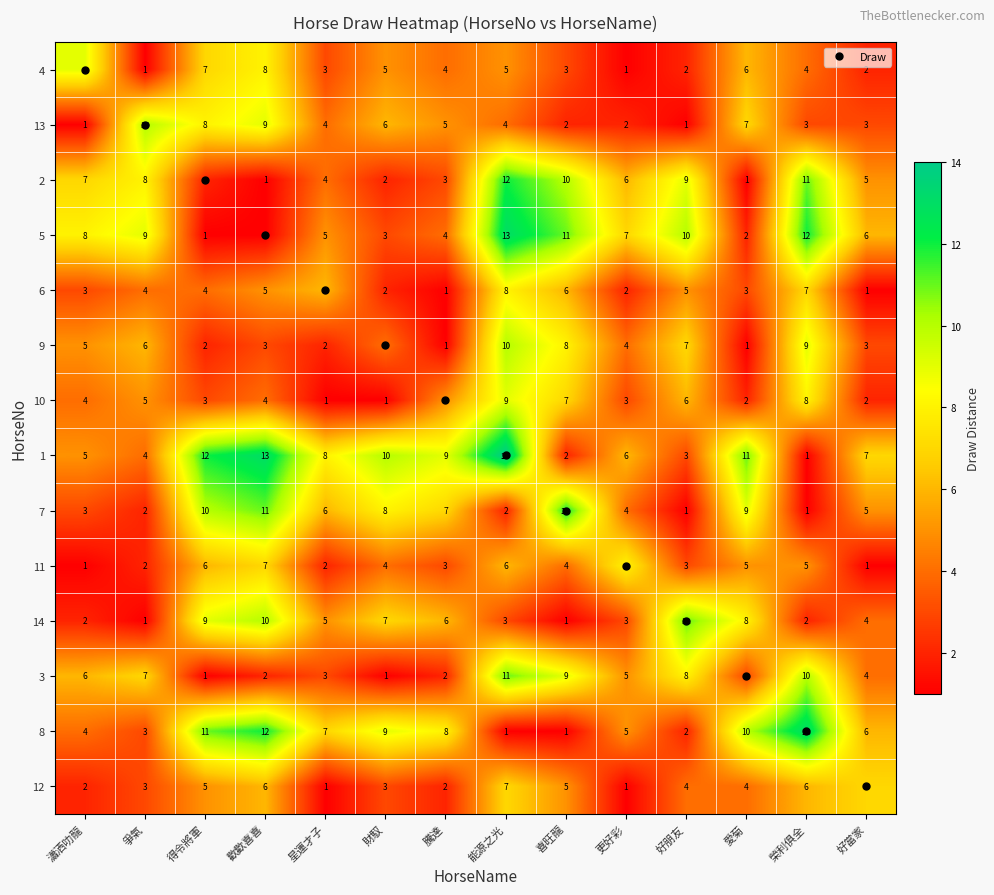

What is the difference between the highest and lowest values at 星運才子?

7